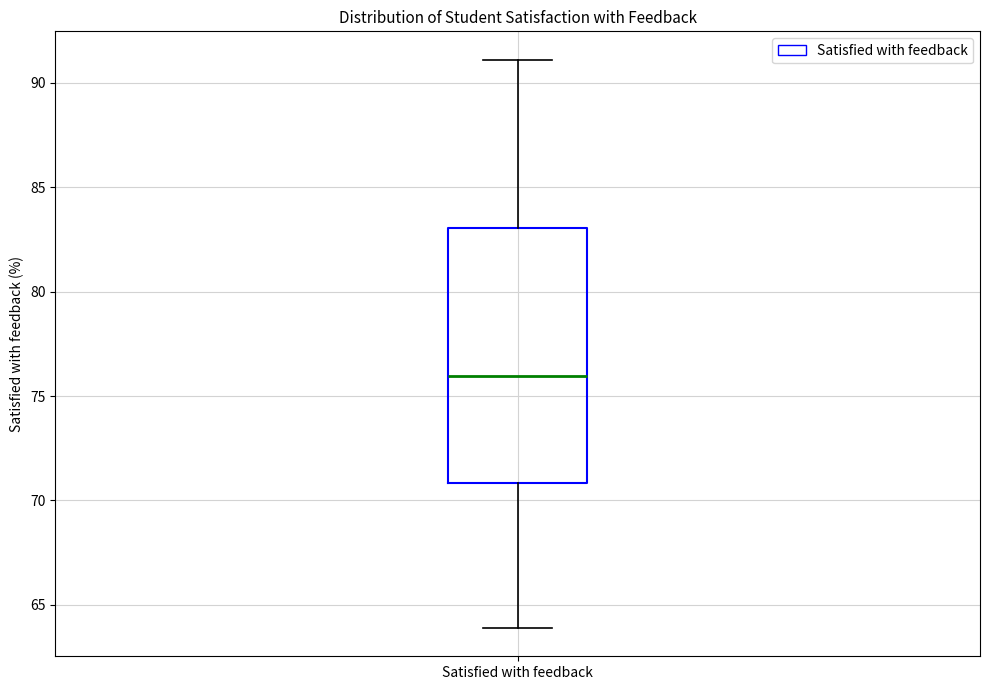

Read this box plot against the y-axis: the position of the median line, the range covered by the box, and the ends of both whiskers. The values are not printed on the chart, so give them approximately, as read against the axis.

median 76, box 71 to 83, whiskers 64 to 91